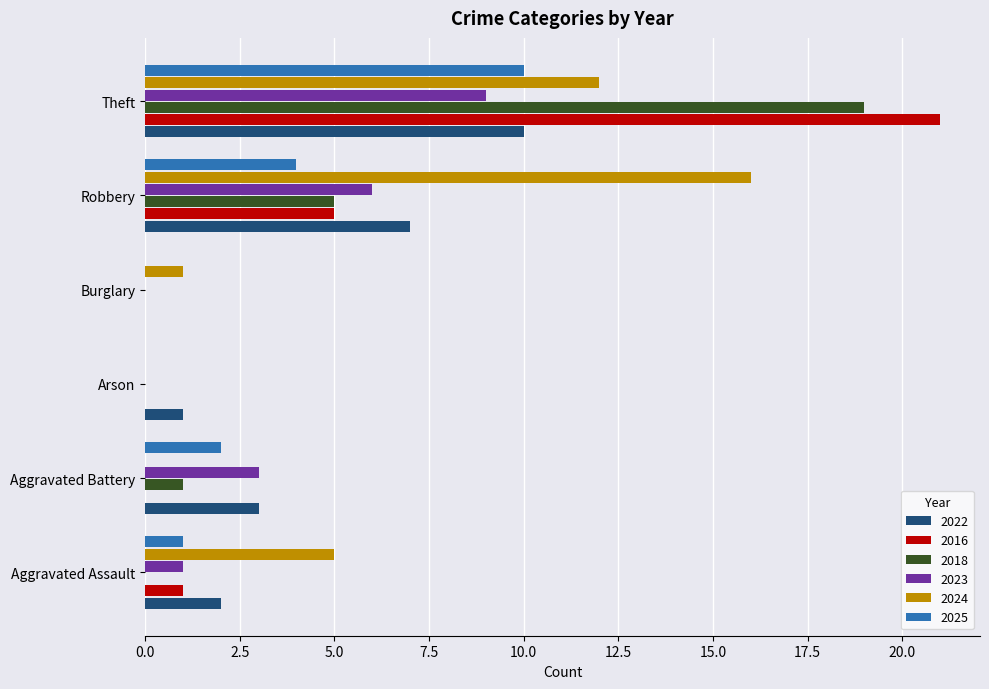

At which label is 2024 closest to 8?

Aggravated Assault